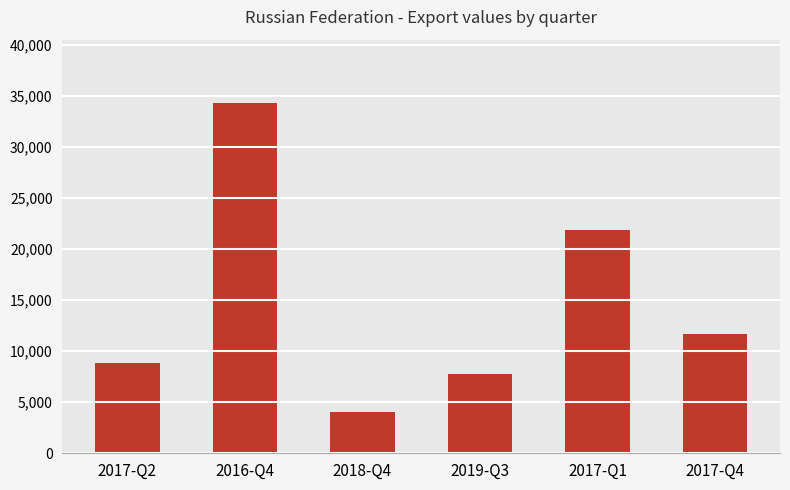

List the labels in order of value, largest first.

2016-Q4, 2017-Q1, 2017-Q4, 2017-Q2, 2019-Q3, 2018-Q4